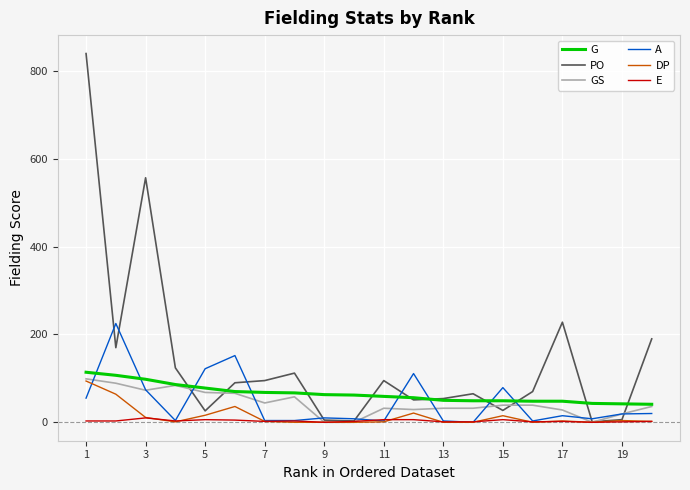

Does the chart have visible grid lines?

Yes